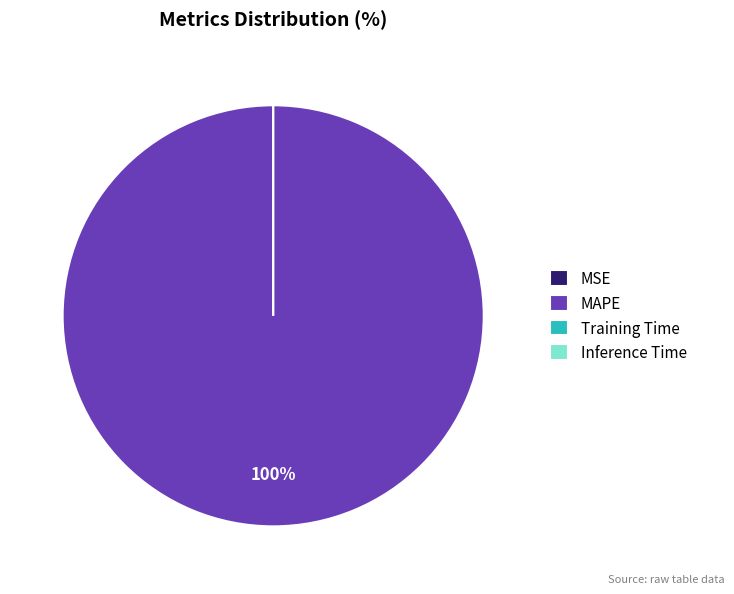

To the nearest percent, what is the average slice percentage?

25%